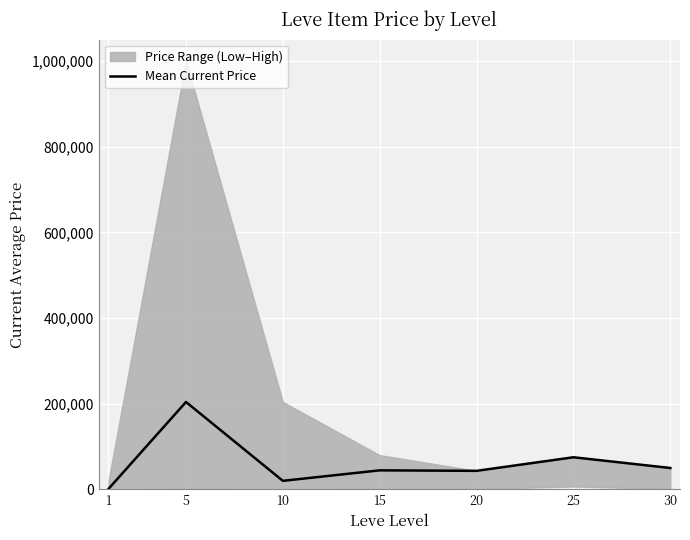

At which category does the chart reach its minimum across all series?

1